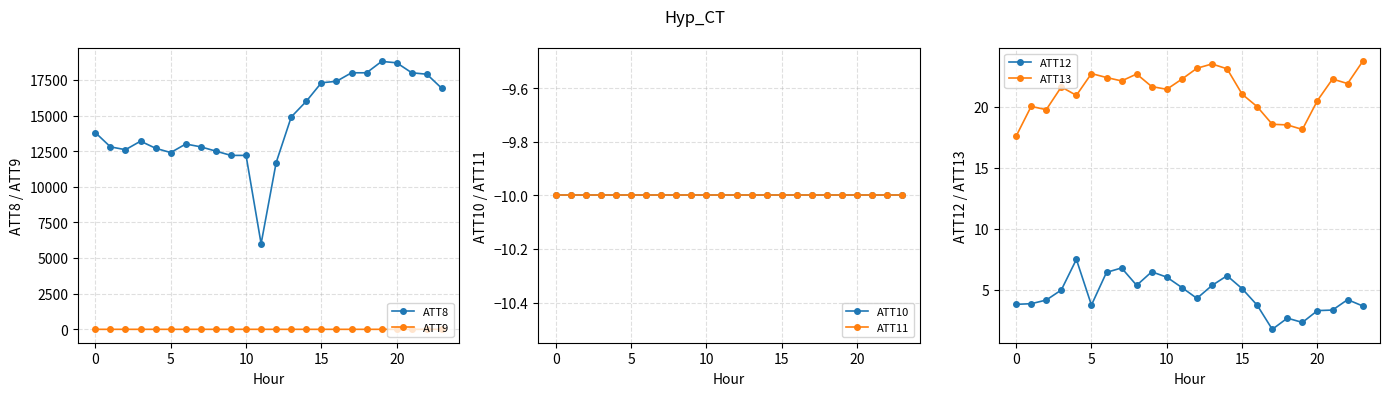

What is the value of the ATT9 point at the 11th from the left?

-10.0